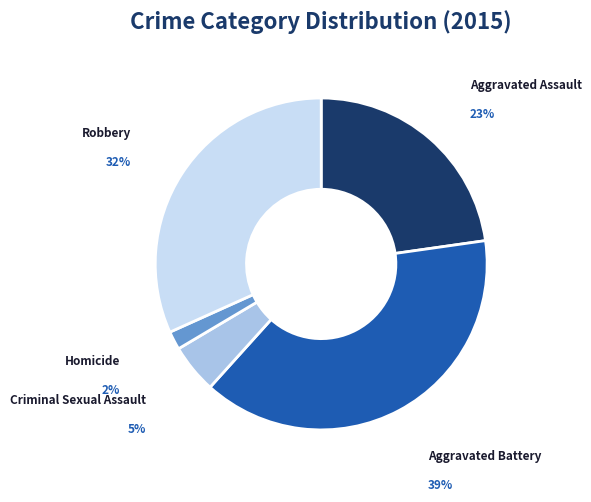

Is Aggravated Battery the majority of the pie?

No